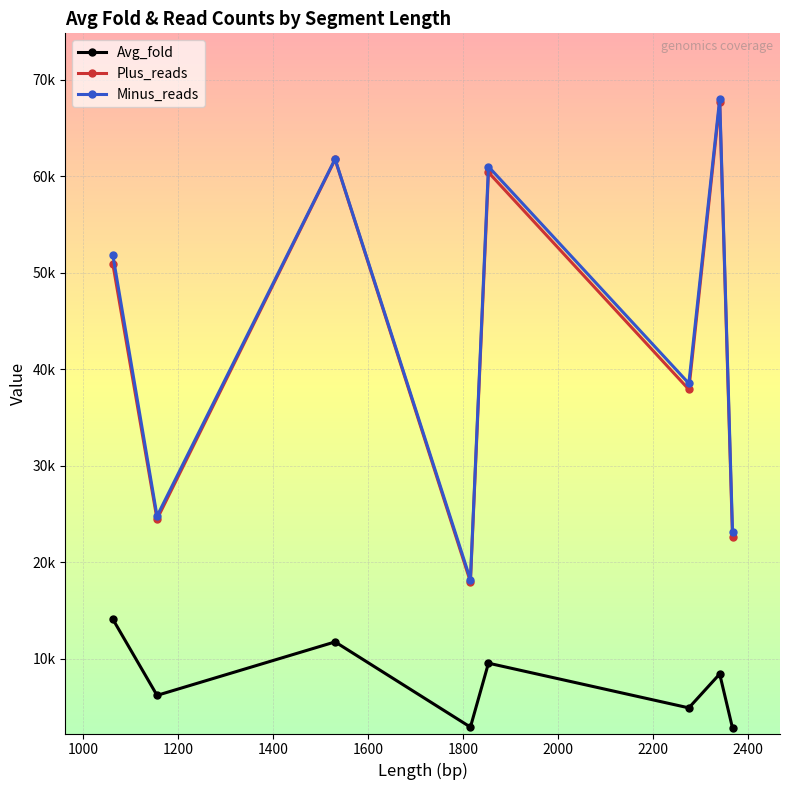

What are all the series names shown in the legend?

Avg_fold, Plus_reads, Minus_reads